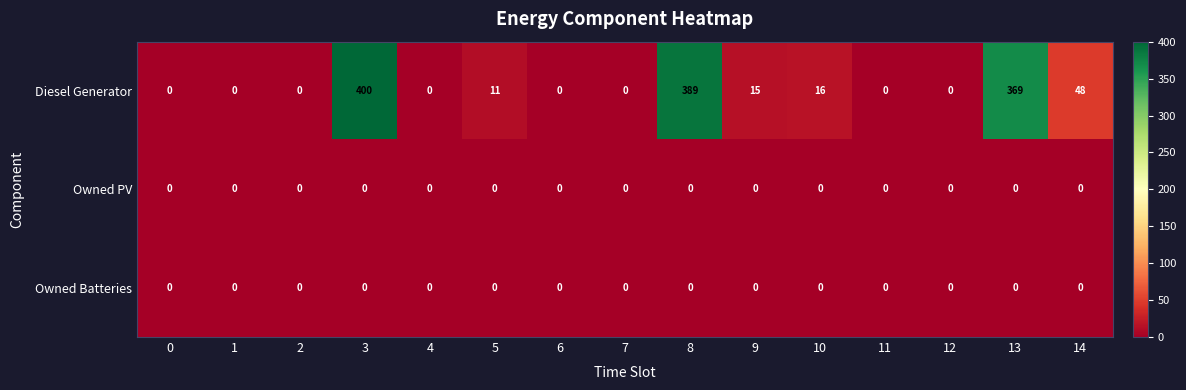

How many data points does each series have?

15